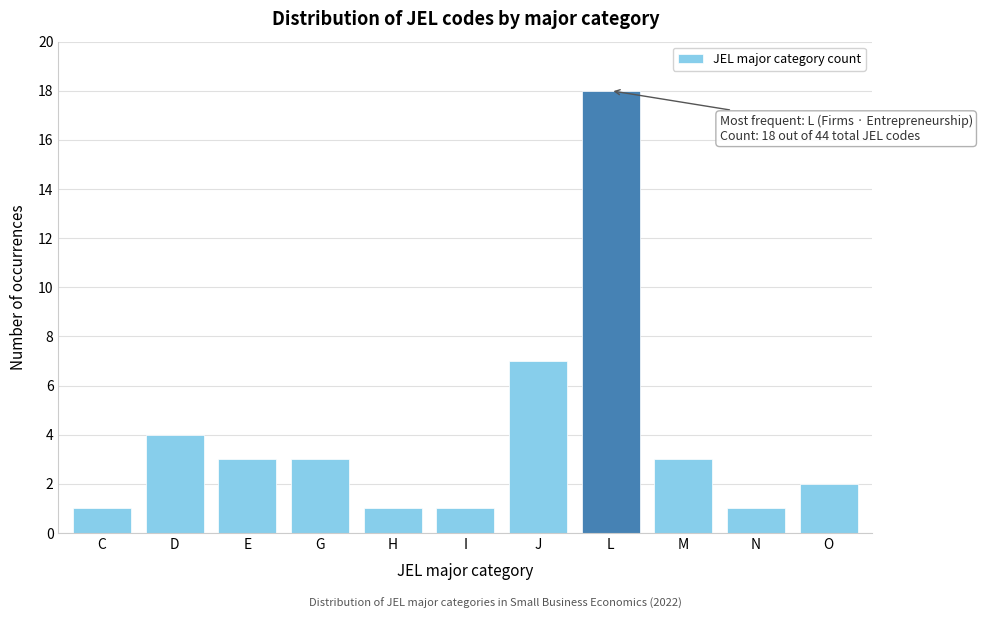

Reading right to left, extract all data points from this chart.

2	1	3	18	7	1	1	3	3	4	1